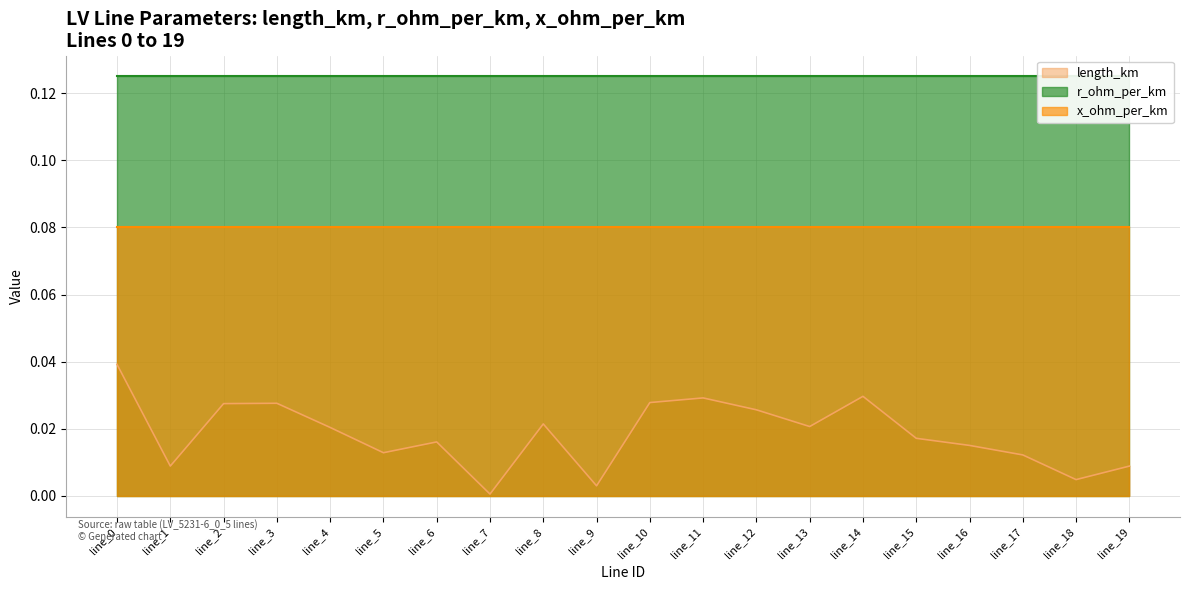

True or false: length_km has a value of 0.0 at line_1.

True